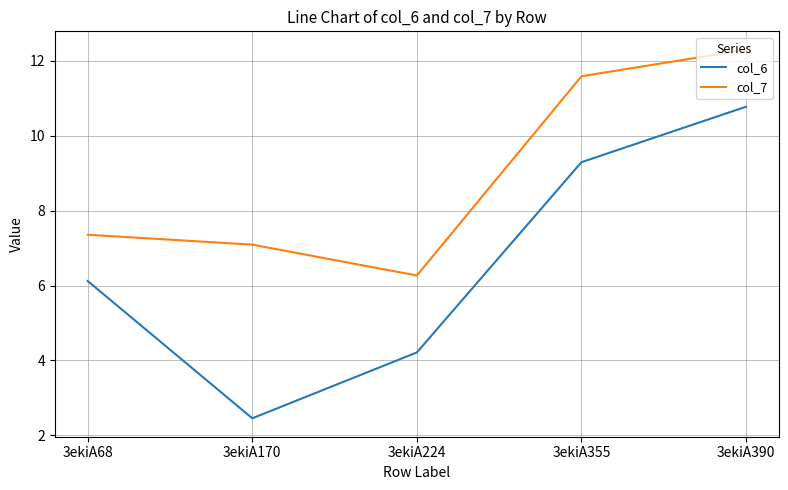

What is the sum of all col_6 values?

32.9